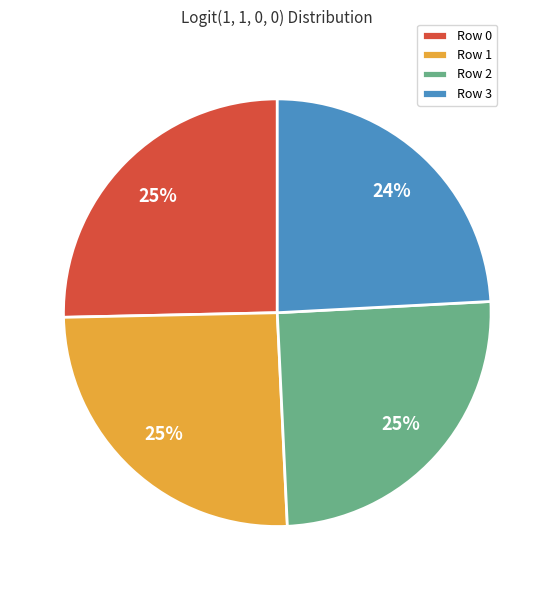

The Row 1 slice represents 11% of the pie. True or false?

False